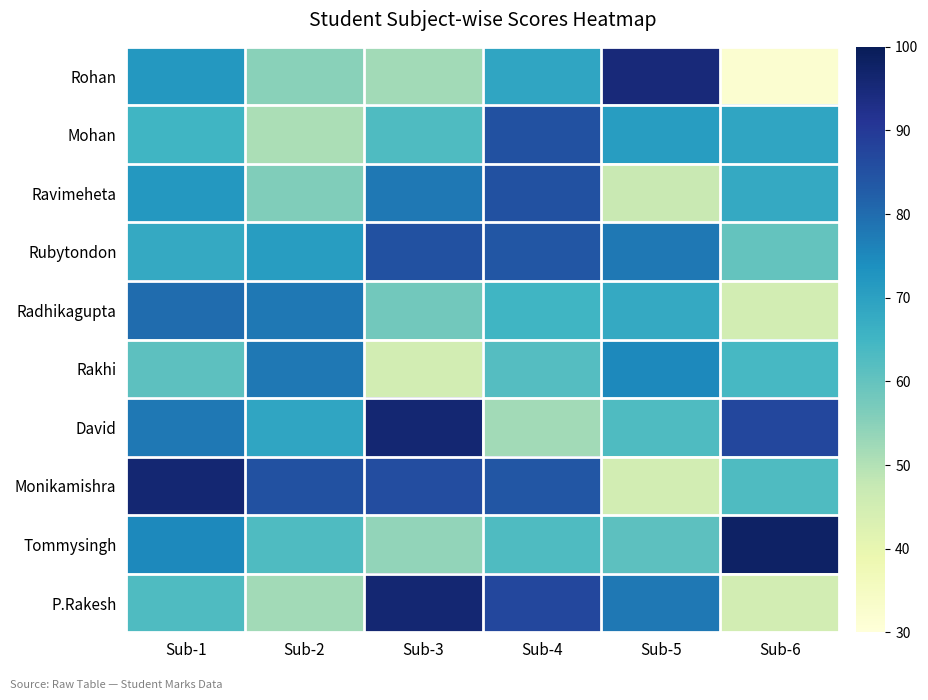

Rank the series by their maximum value, from lowest to highest.

Rakhi, Radhikagupta, Mohan, Ravimeheta, Rubytondon, Rohan, David, Monikamishra, P.Rakesh, Tommysingh